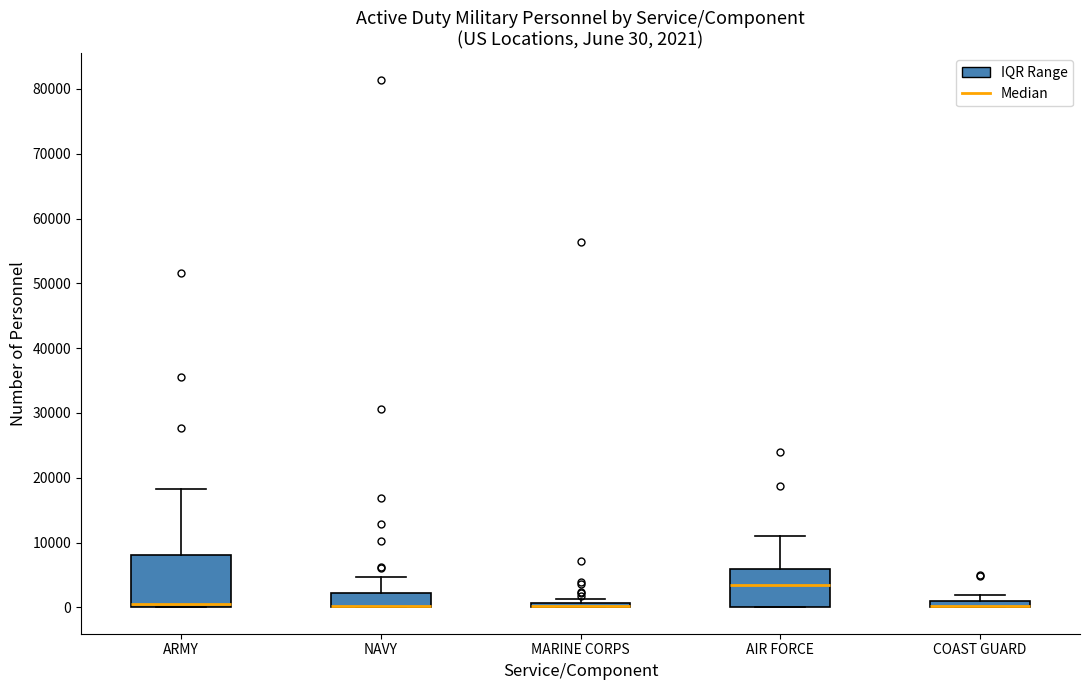

Which box is the tallest, from its lower edge to its upper edge?

ARMY